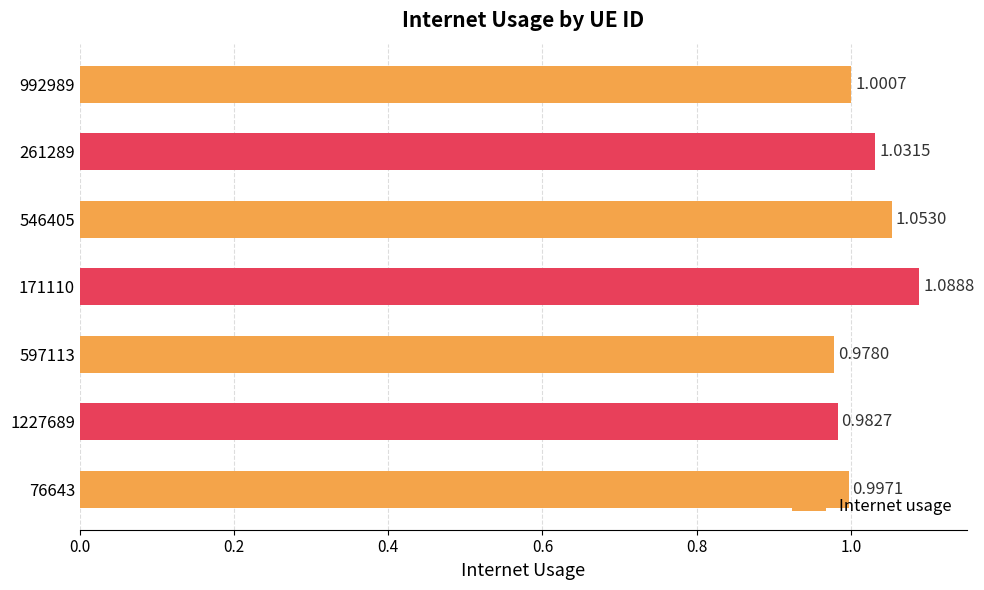

List the labels in order of value, smallest first.

597113, 1227689, 76643, 992989, 261289, 546405, 171110